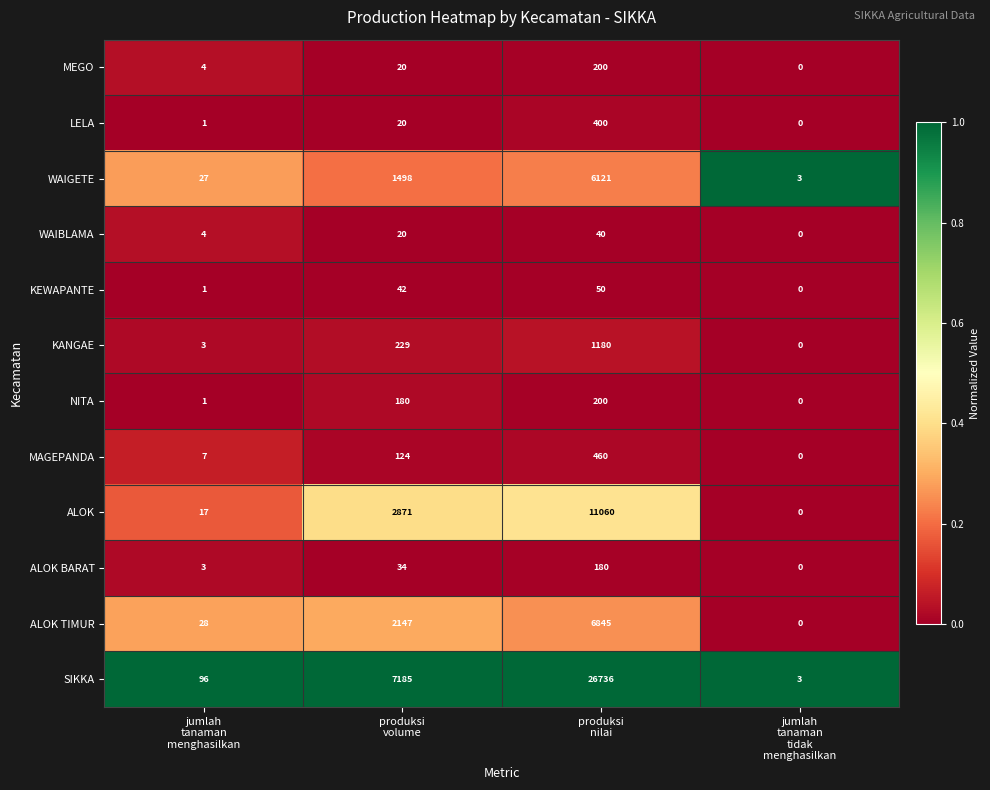

How many WAIBLAMA values are between 4 and 40?

3